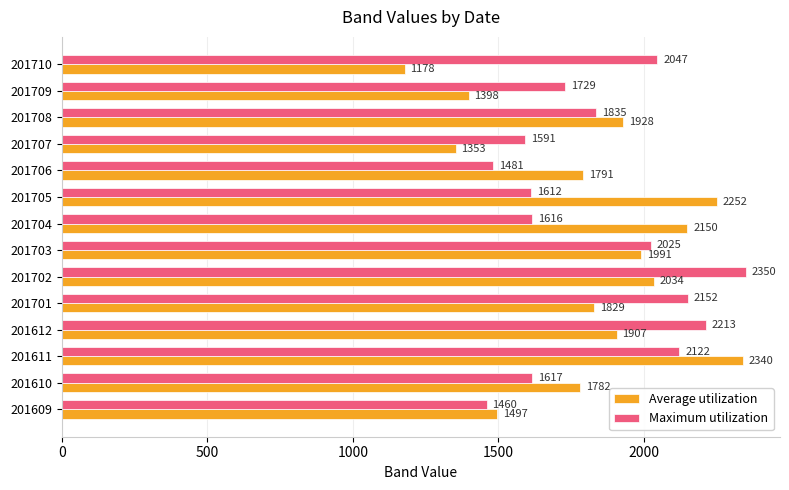

Rank the series by their maximum value, from highest to lowest.

Maximum utilization, Average utilization